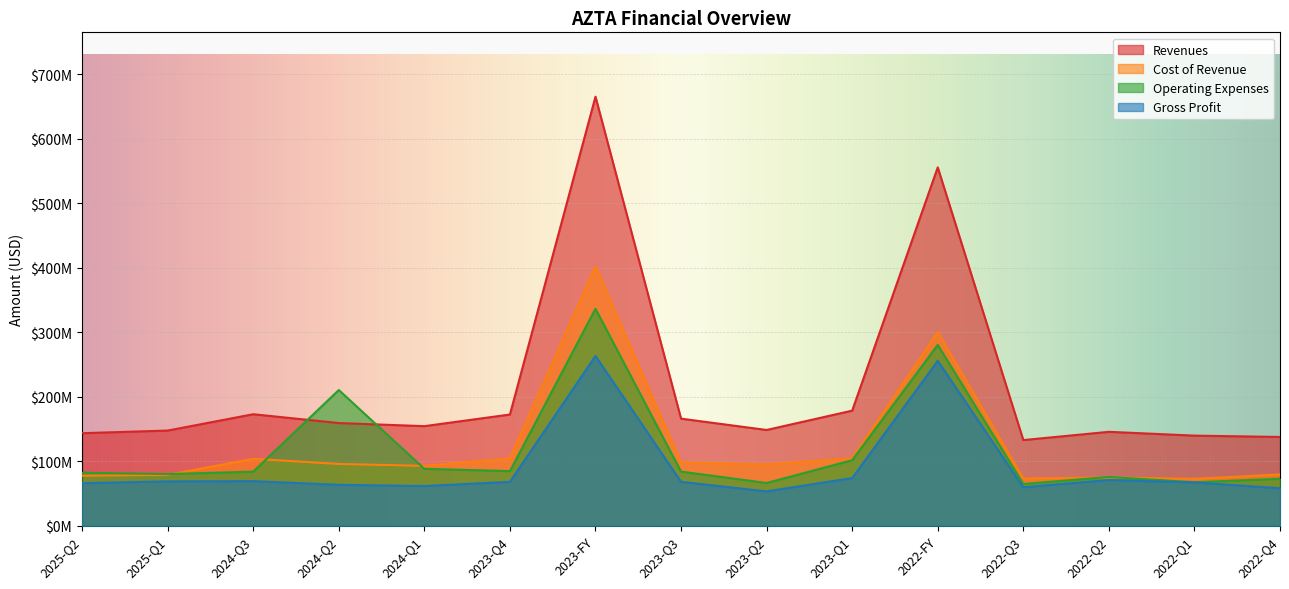

Between 2023-Q2 and 2022-Q3, which series saw the biggest shift?

Cost of Revenue